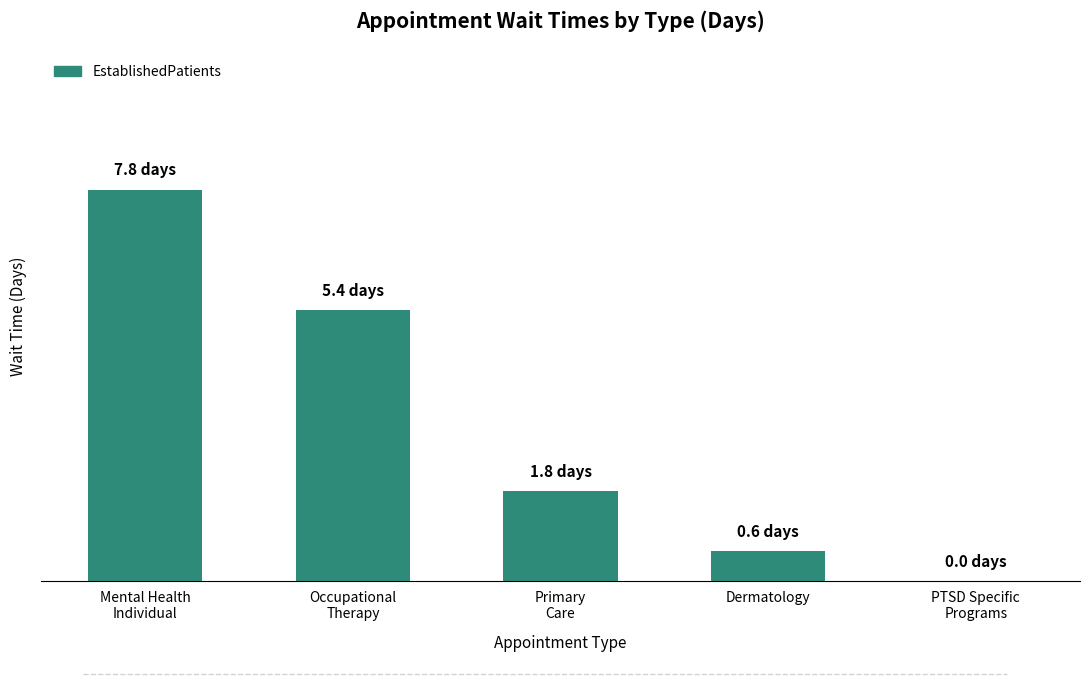

True or false: the data shows 0.0 at PTSD Specific
Programs.

True